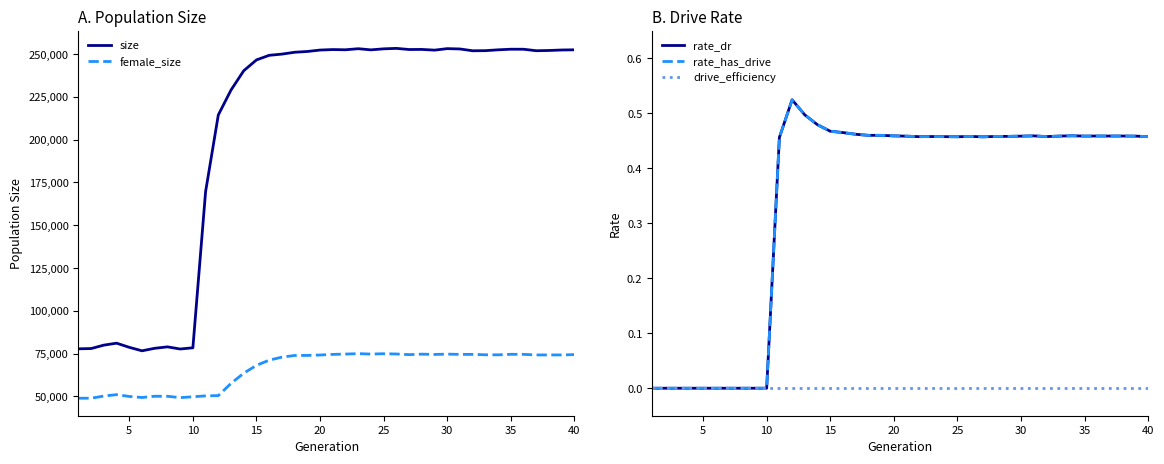

List the series in order of their peak value, lowest first.

drive_efficiency, rate_dr, rate_has_drive, female_size, size